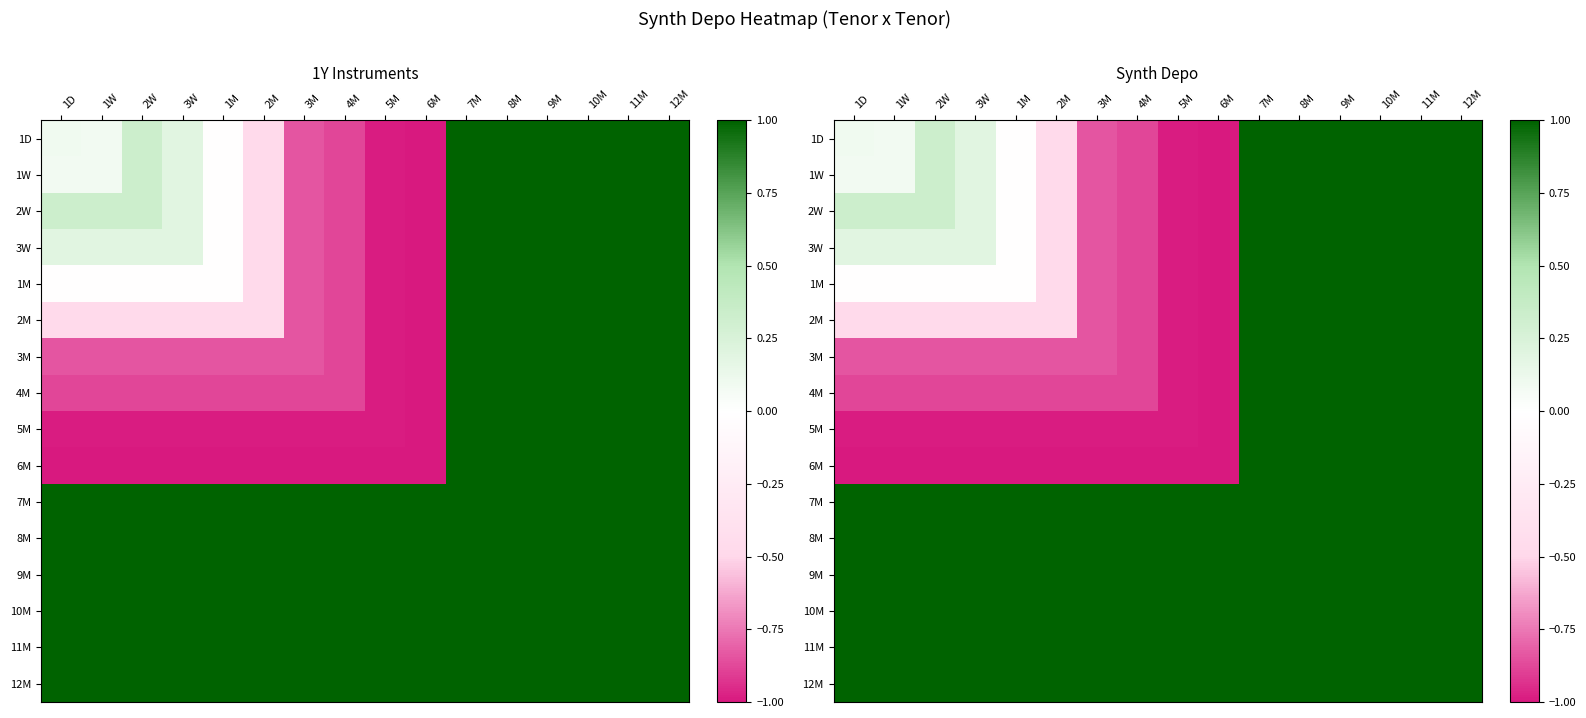

What is the smallest value displayed?

-1.0